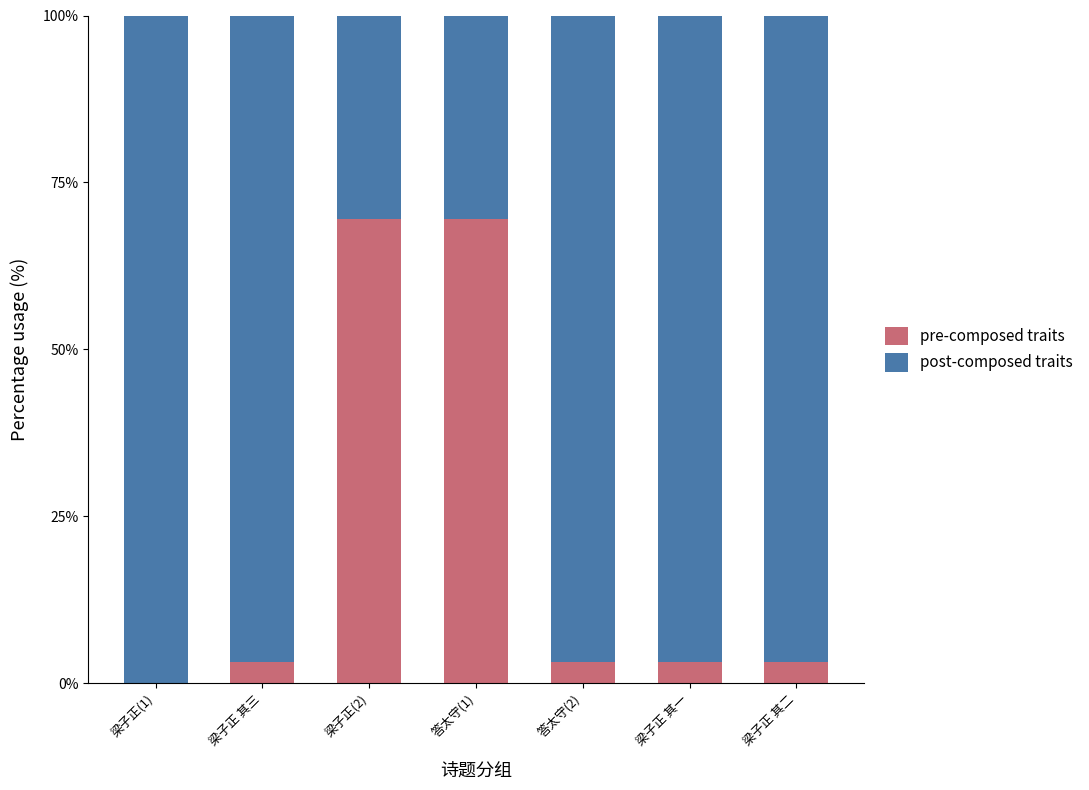

What is the sum of the pre-composed traits values at 答太守(2) and 梁子正 其三?

6.4